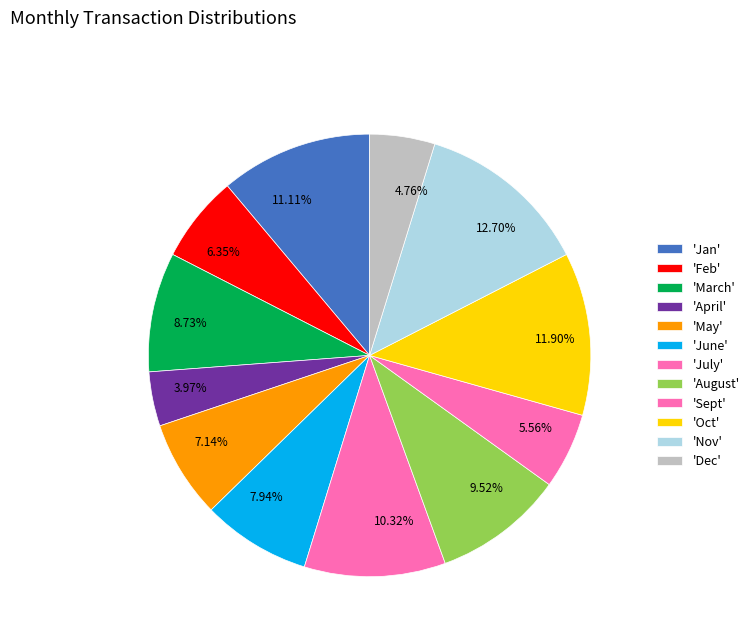

Is there a majority slice in this chart?

No